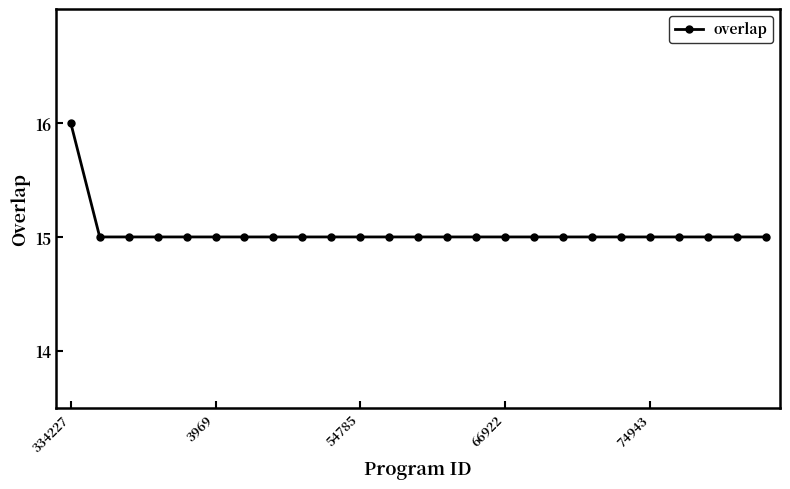

What is the sum of all values?

376